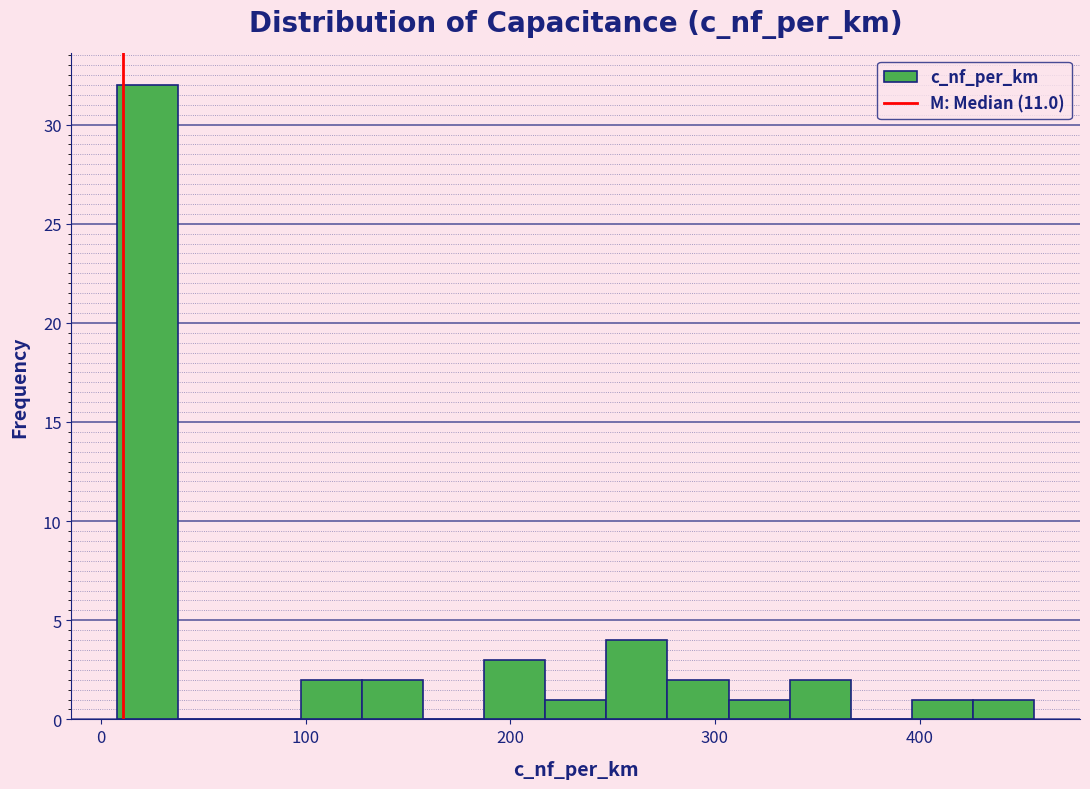

Around what value on the x-axis is the tallest bar? Give the approximate position of its centre, as read against the axis.

20